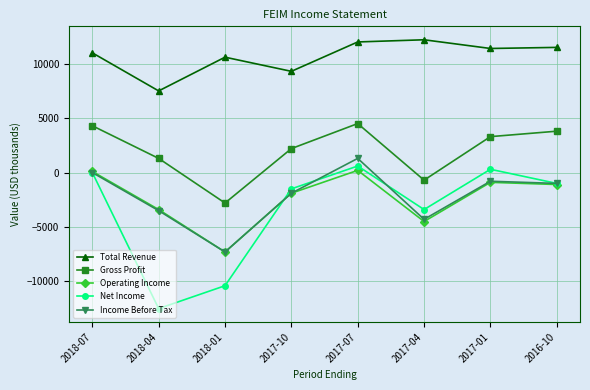

What is the maximum value for Gross Profit?

4500